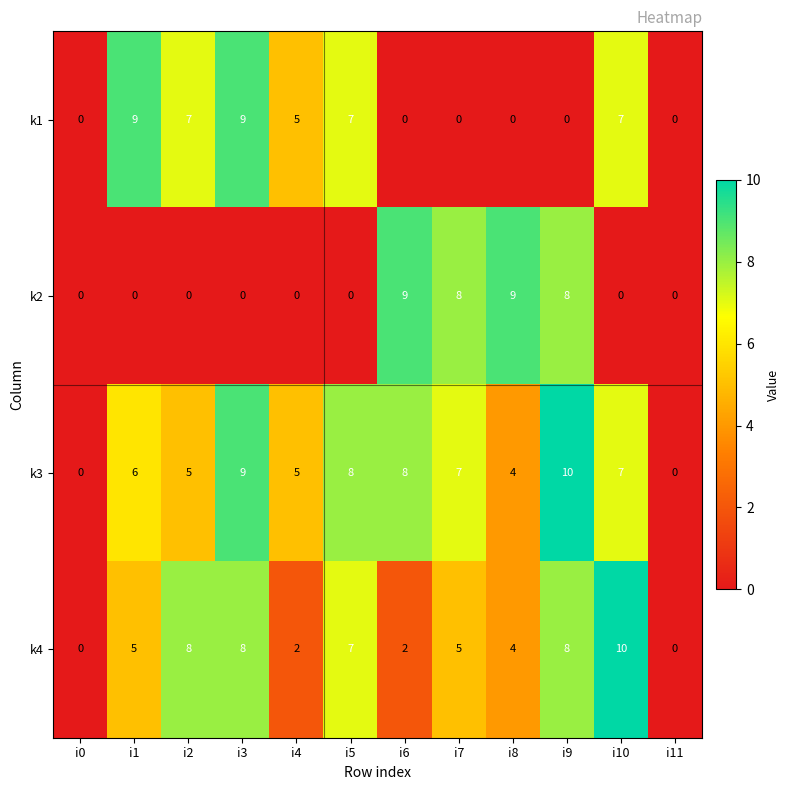

Which series has the largest total across all categories?

k3